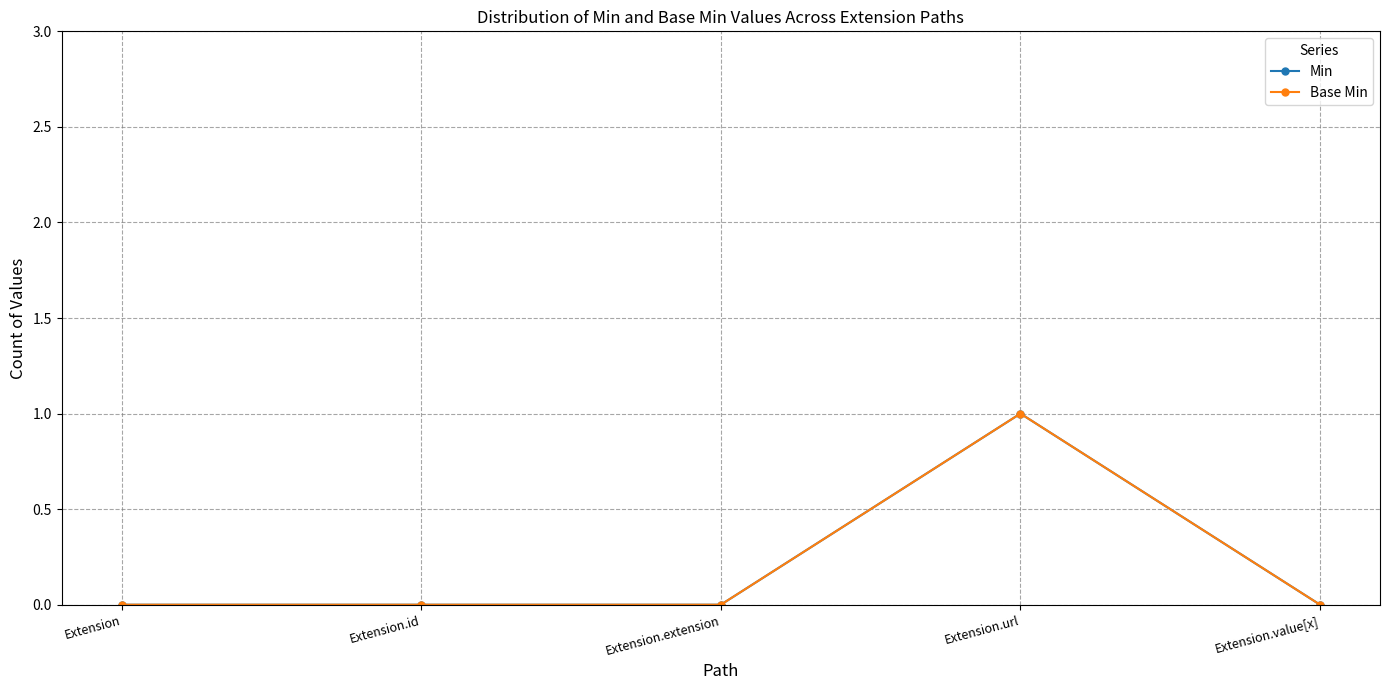

How many lines are shown in the chart?

2